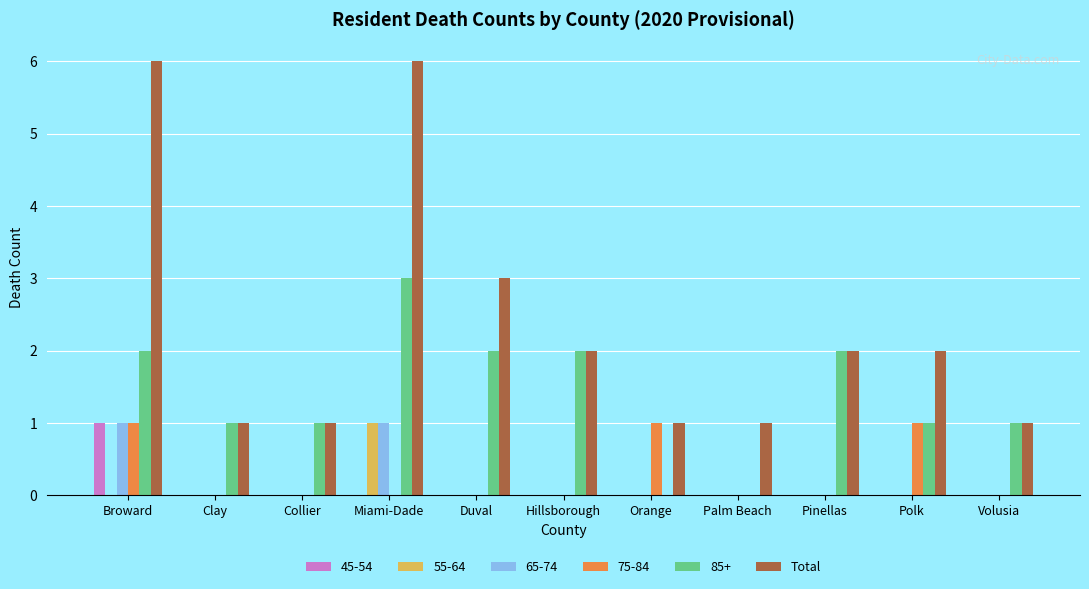

What is the sum of all 75-84 values?

3